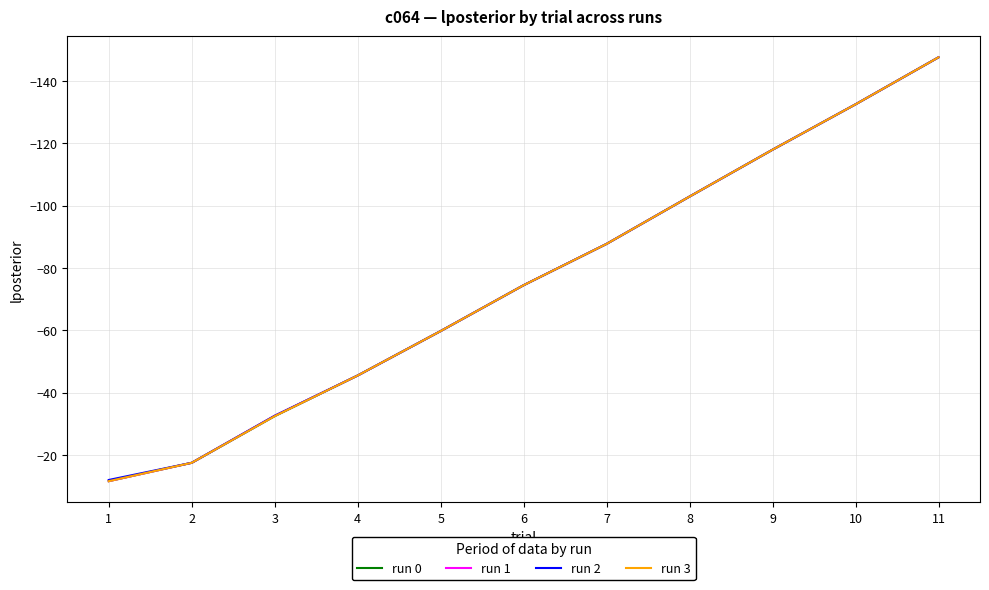

At which label is run 1 closest to -79?

6